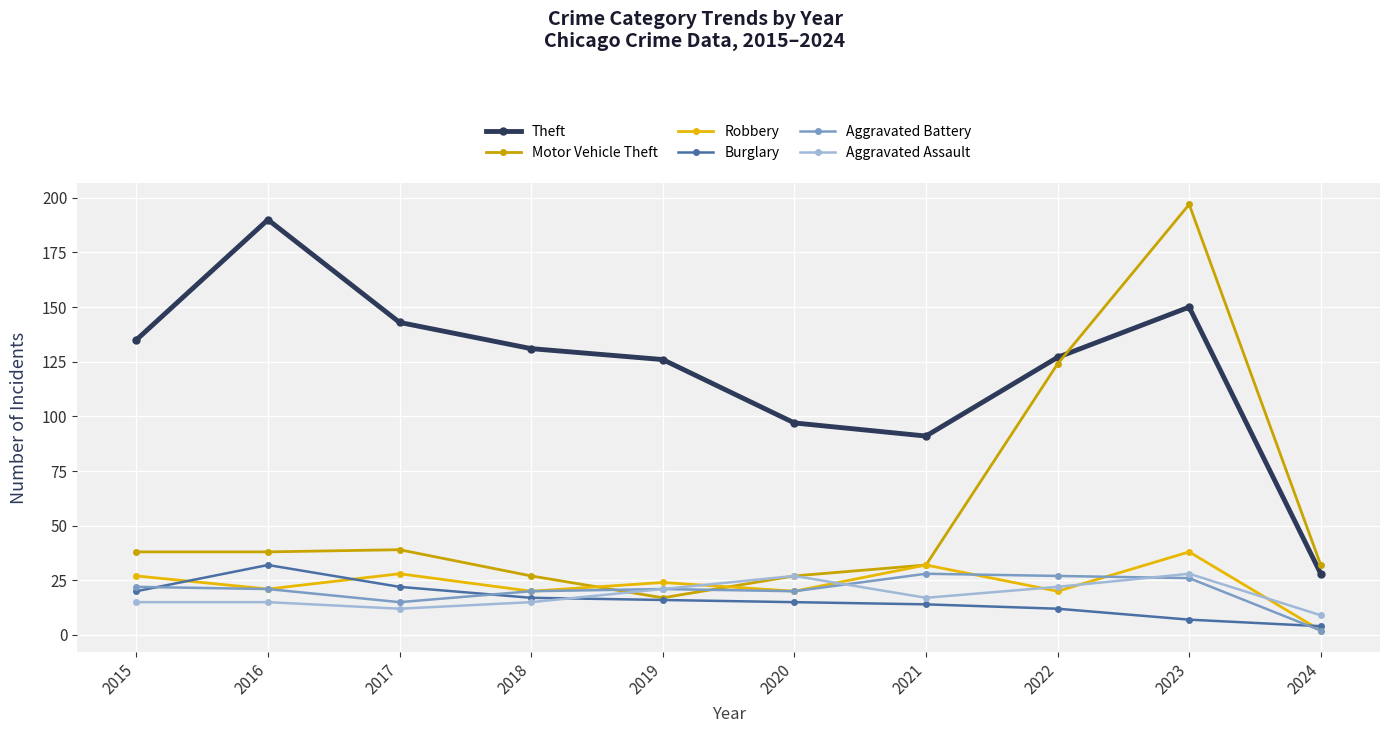

Is it true that Aggravated Battery equals 28 at 2021?

True